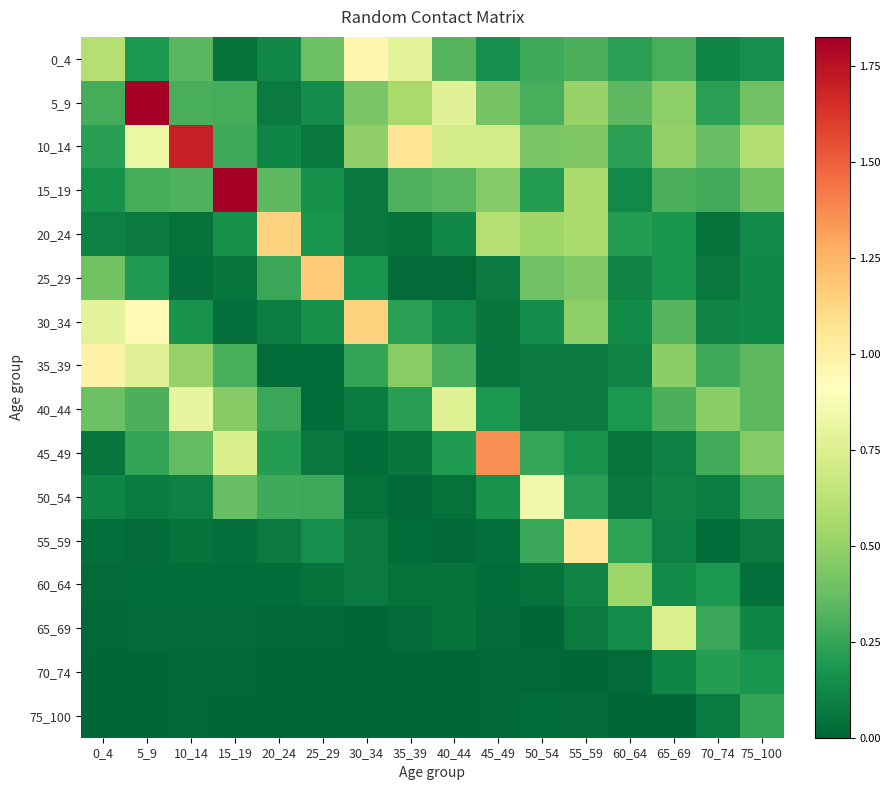

How many categories are shown in the chart?

16